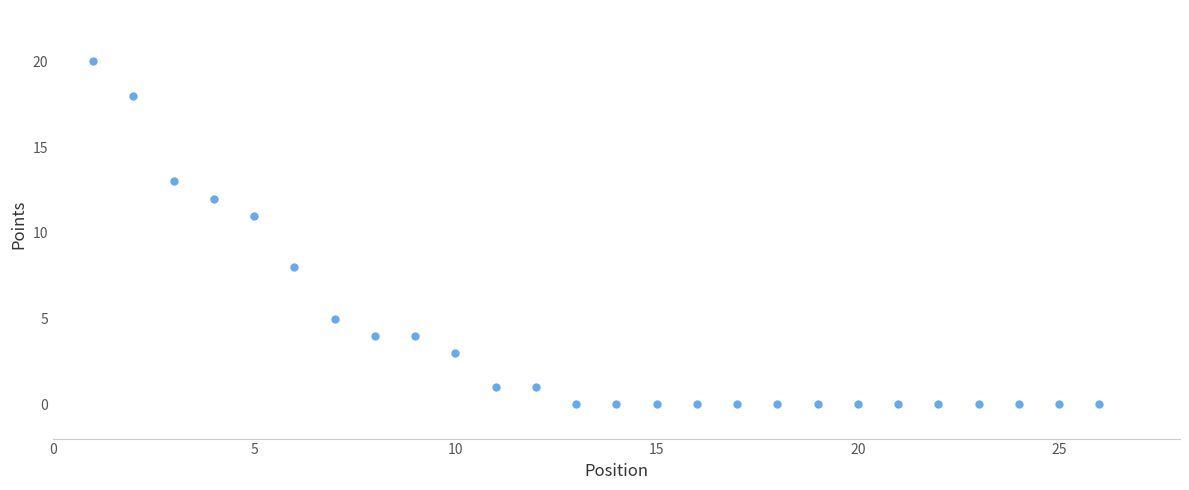

What is the range of Y values (max minus min)?

20